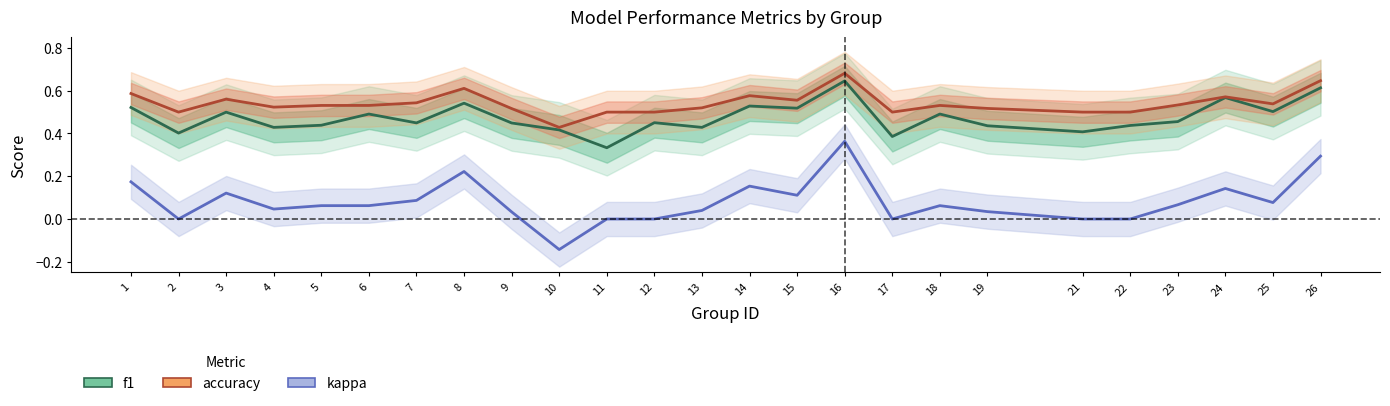

What is the value of the kappa point at the 5th from the left?

0.1